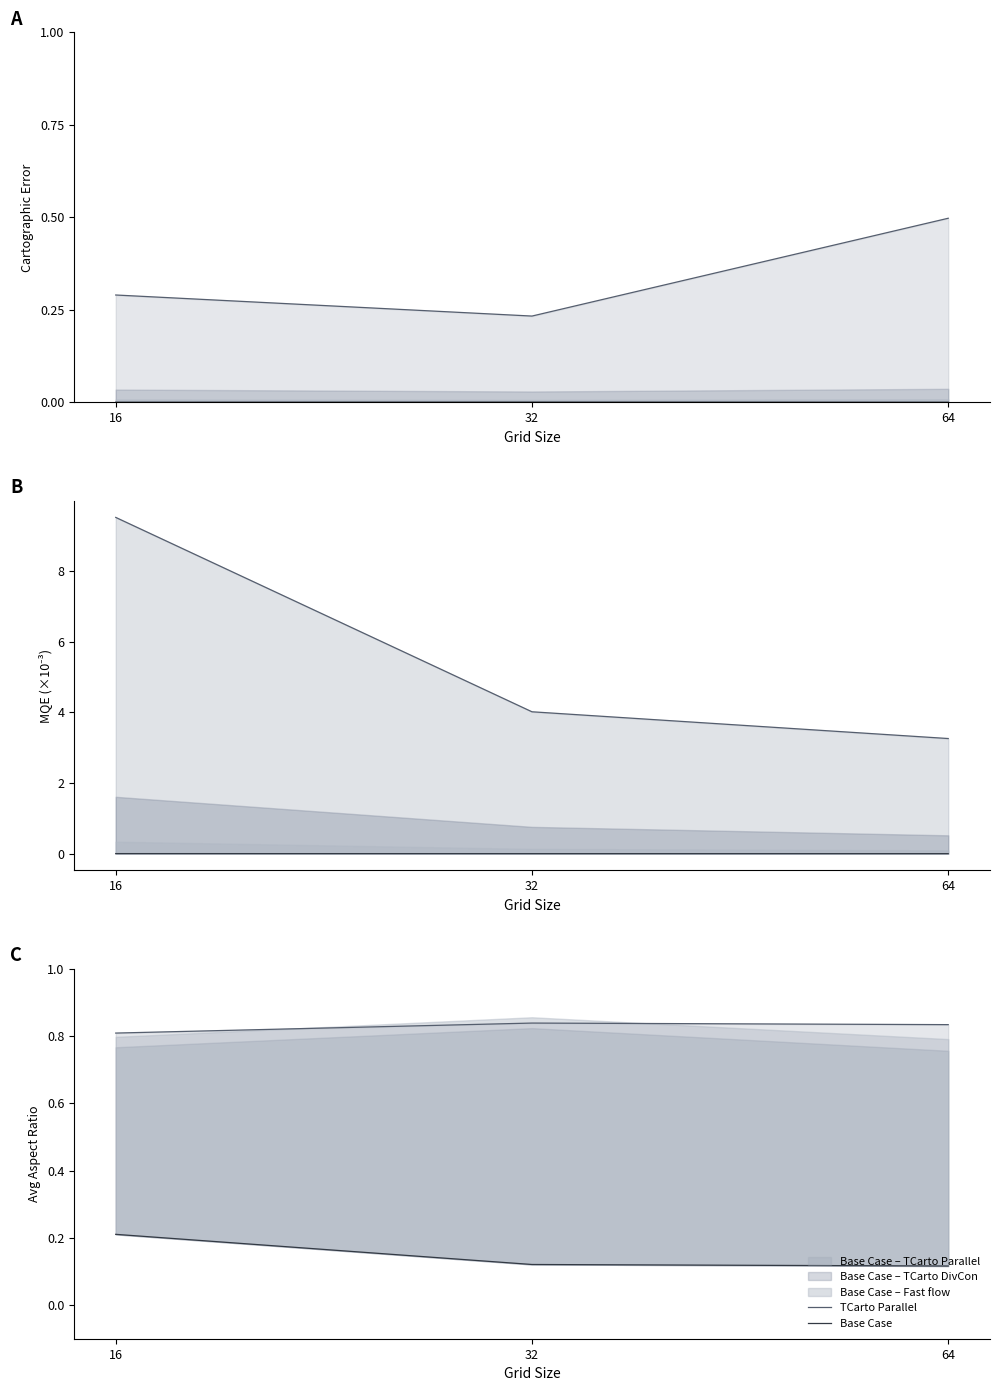

Which series has the widest spread of values?

Base Case